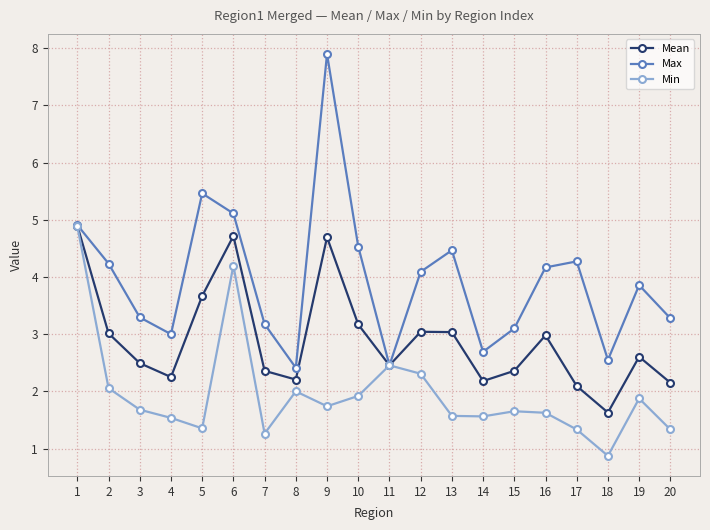

How many distinct data groups are displayed?

3